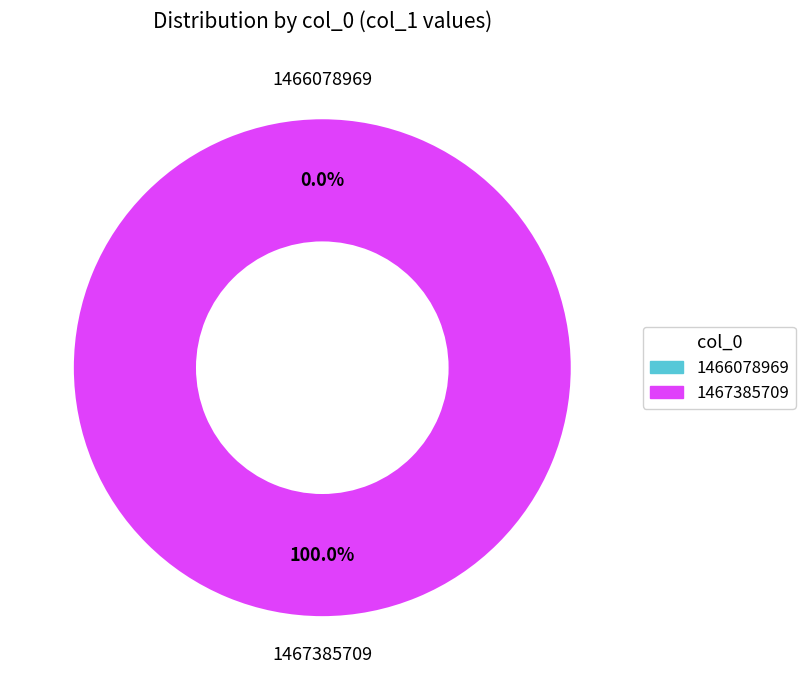

How many slices are in this pie chart?

2